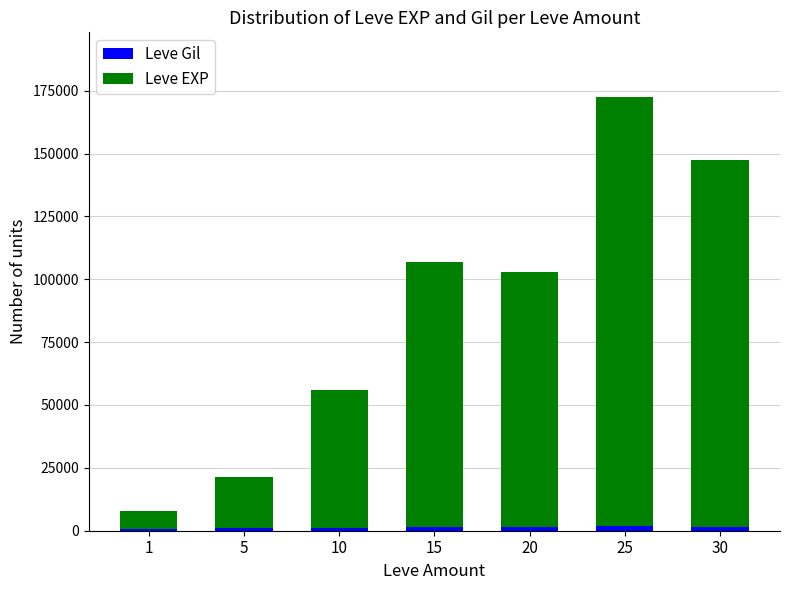

At which category is the sum across all series the highest?

25